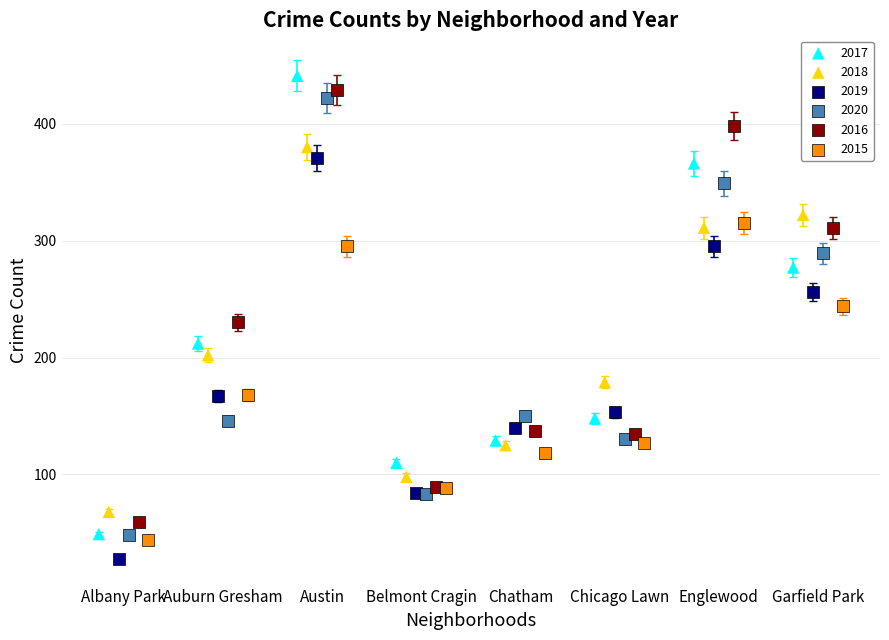

Which series has the largest Y range (max minus min)?

2017